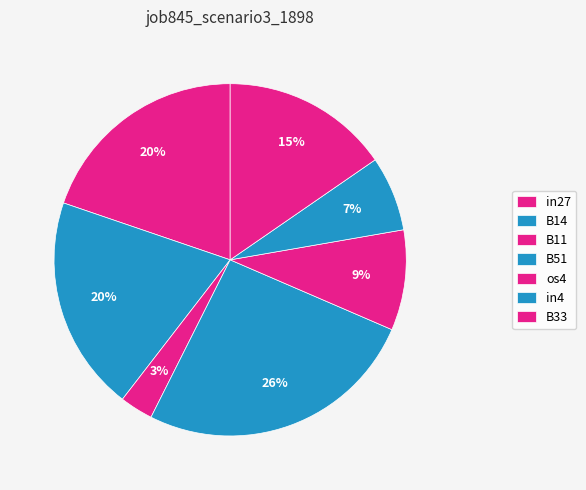

To the nearest percent, what percentage of the pie is B11?

3%